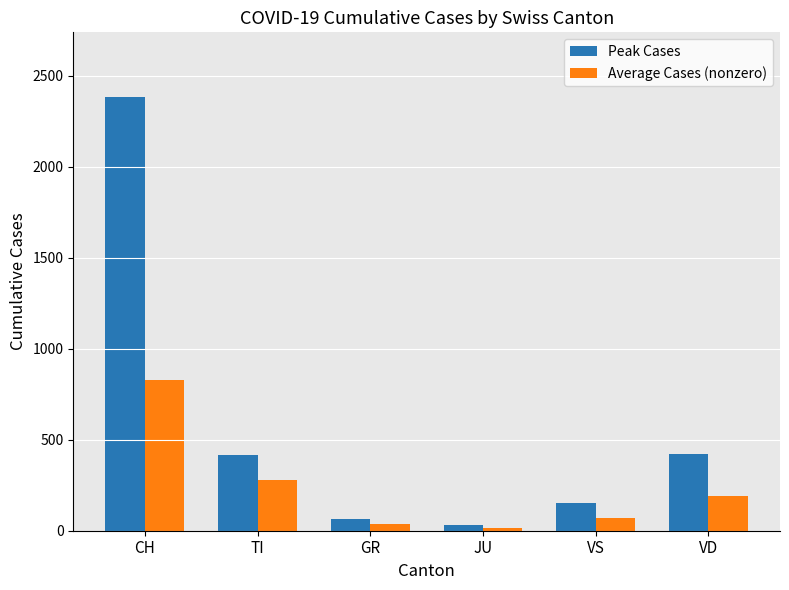

Rank the series at CH from highest to lowest value.

Peak Cases, Average Cases (nonzero)